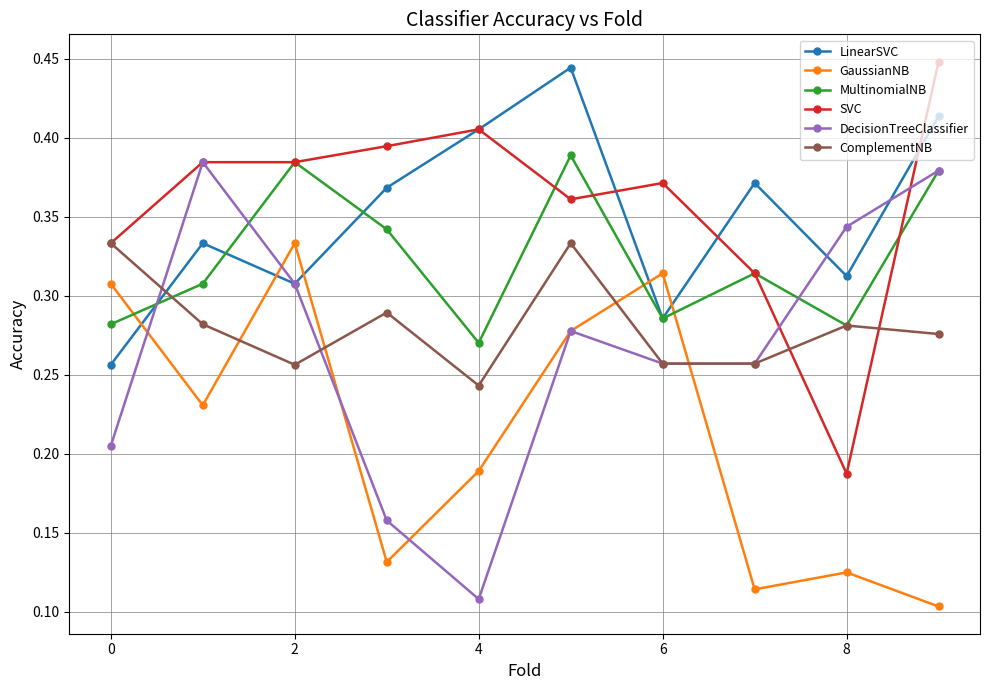

True or false: SVC and GaussianNB intersect in this chart.

False